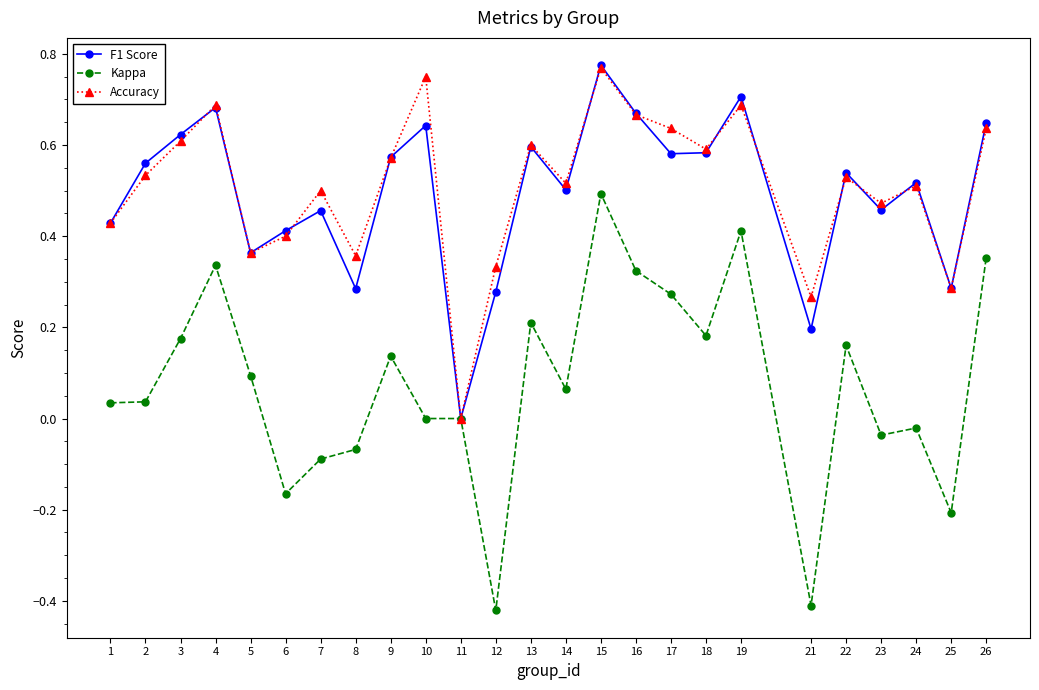

True or false: Kappa has a value of -0.0 at 23.

True